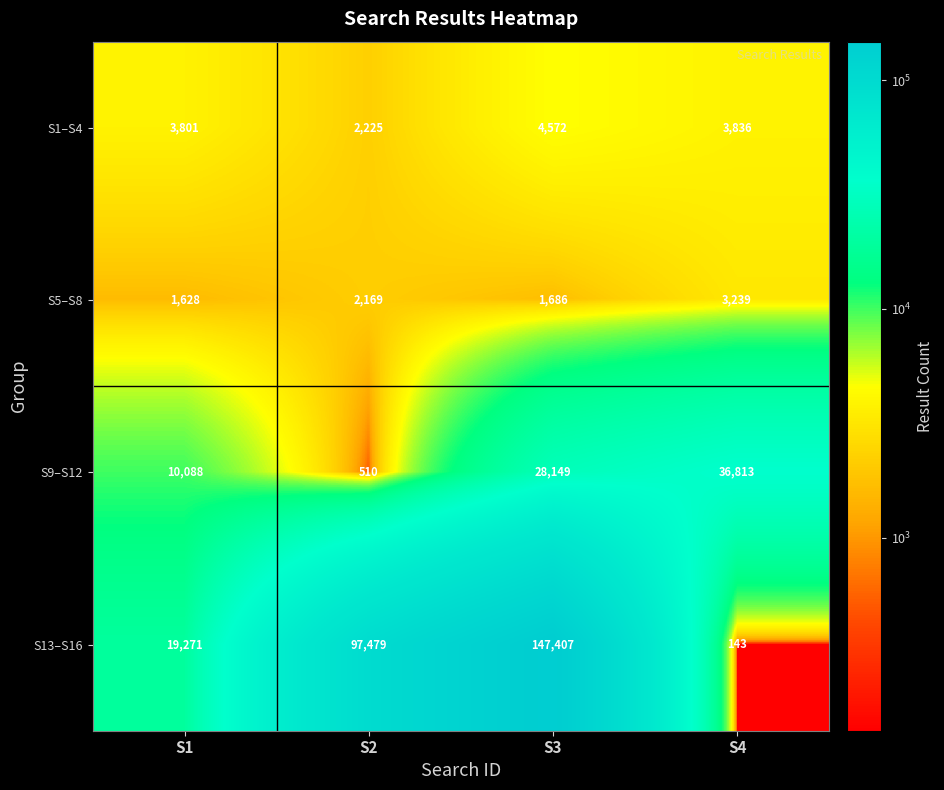

At which category does the chart reach its peak across all series?

S3